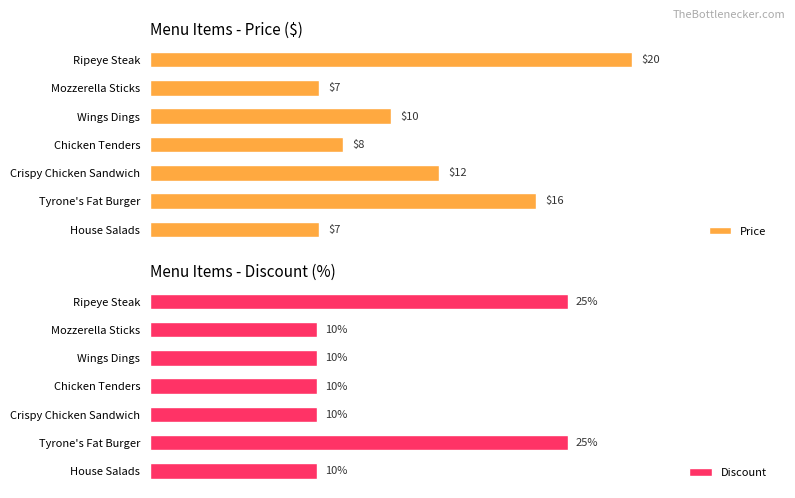

Where is Price nearest to the value 13?

Crispy Chicken Sandwich